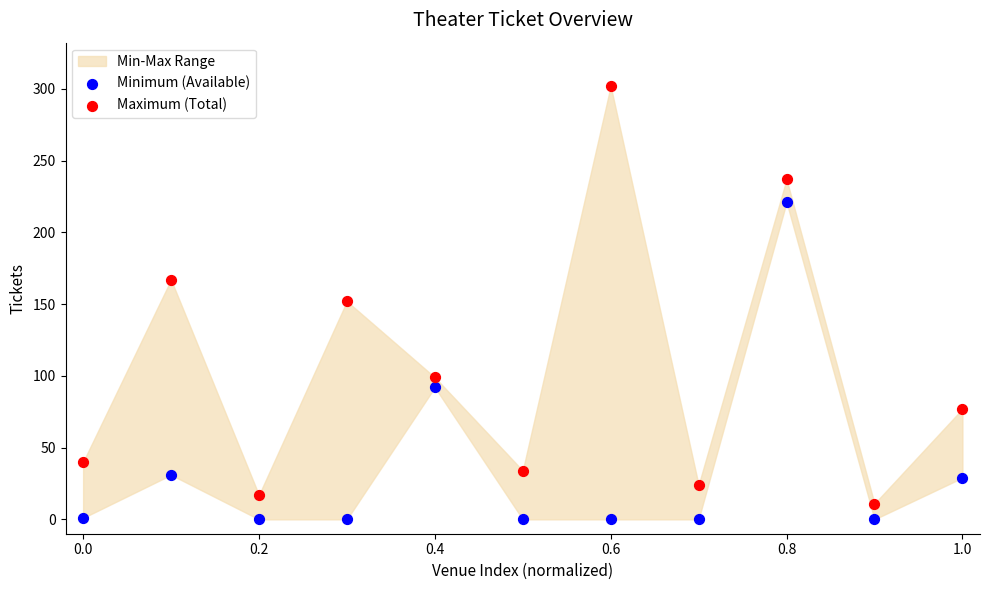

Which series reaches the maximum Y coordinate?

Maximum (Total)